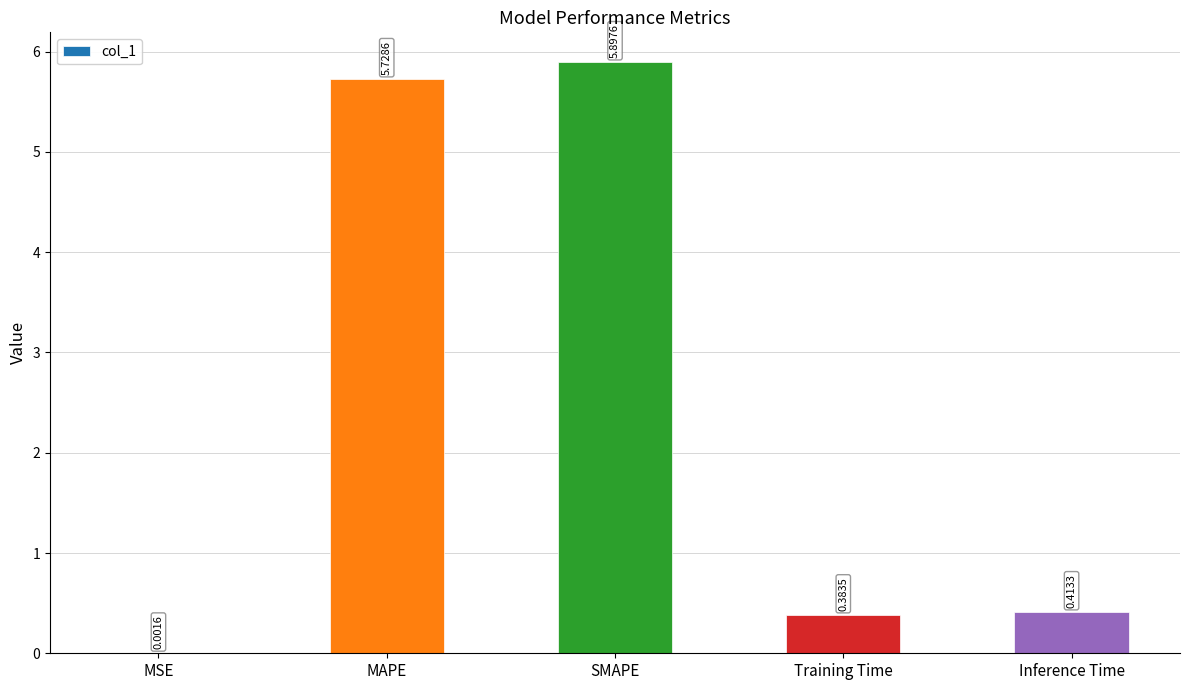

At which category does the chart reach its peak across all series?

SMAPE